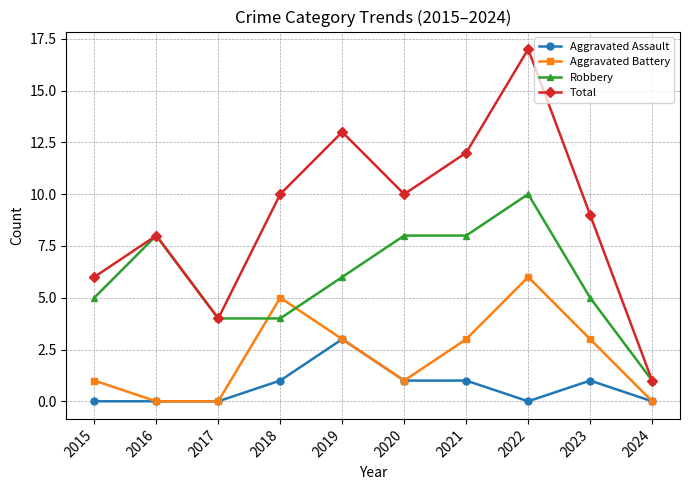

Read the Robbery value at 2020.

8